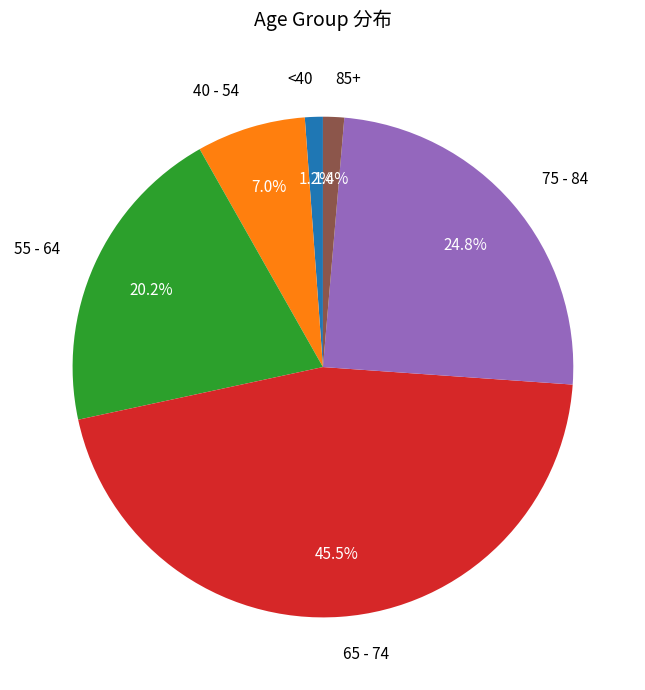

Which has a higher value, 40 - 54 or <40?

40 - 54